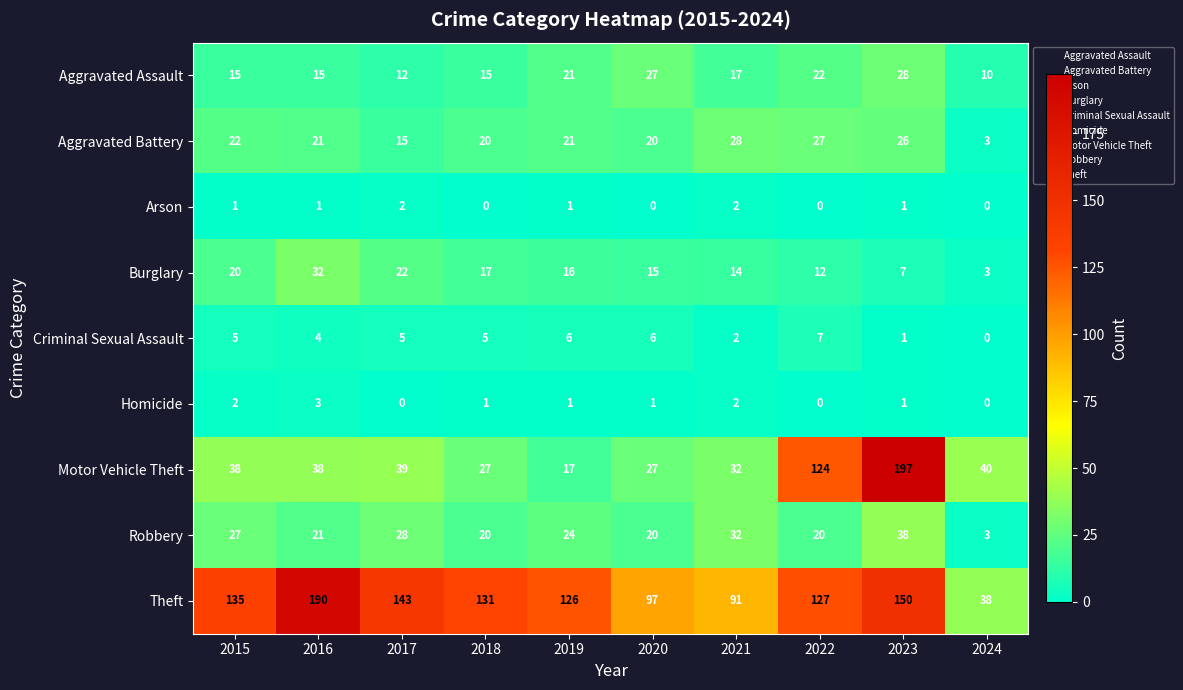

At which category does the chart reach its peak across all series?

2023